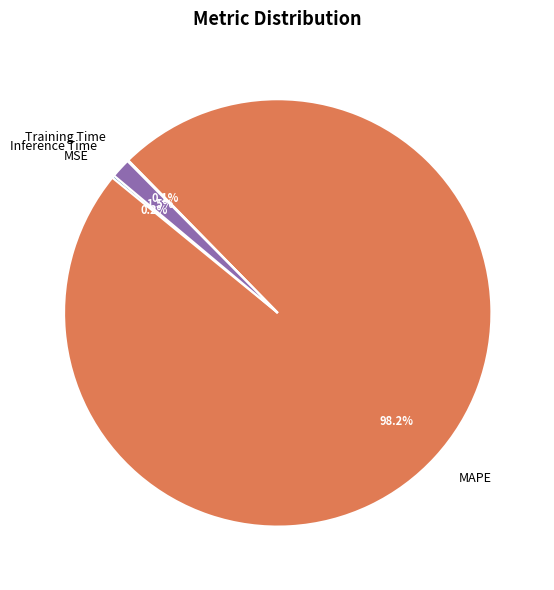

Which slice is the largest?

MAPE